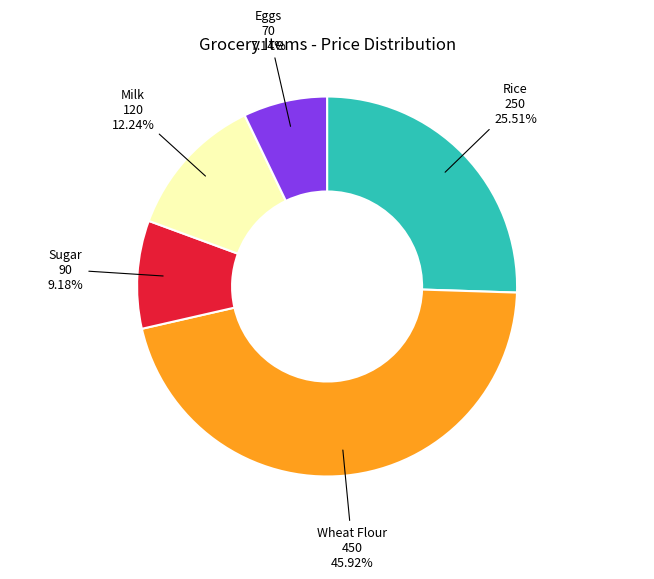

To the nearest percent, what is the average slice percentage?

20%